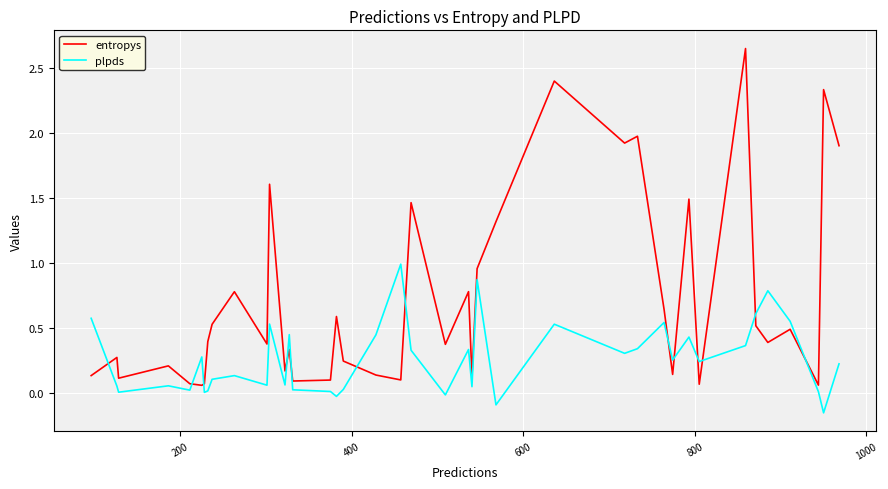

Rank the series by their average value, from lowest to highest.

plpds, entropys